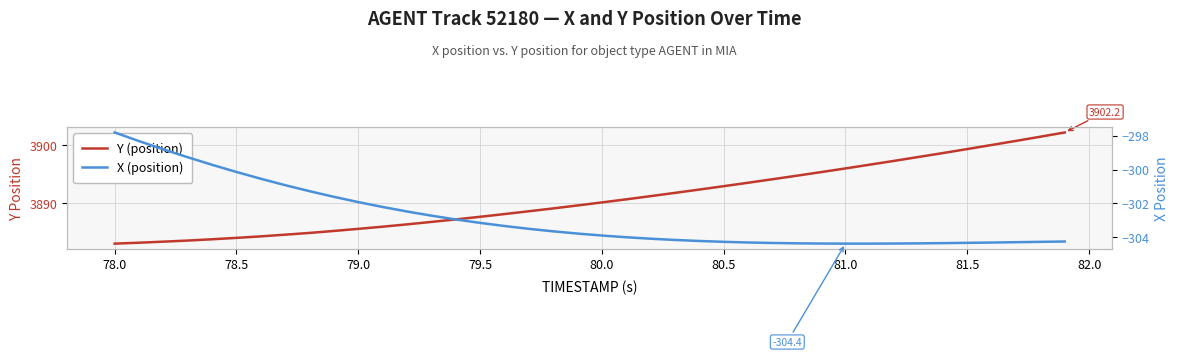

What is the maximum value for Y (position)?

3902.2